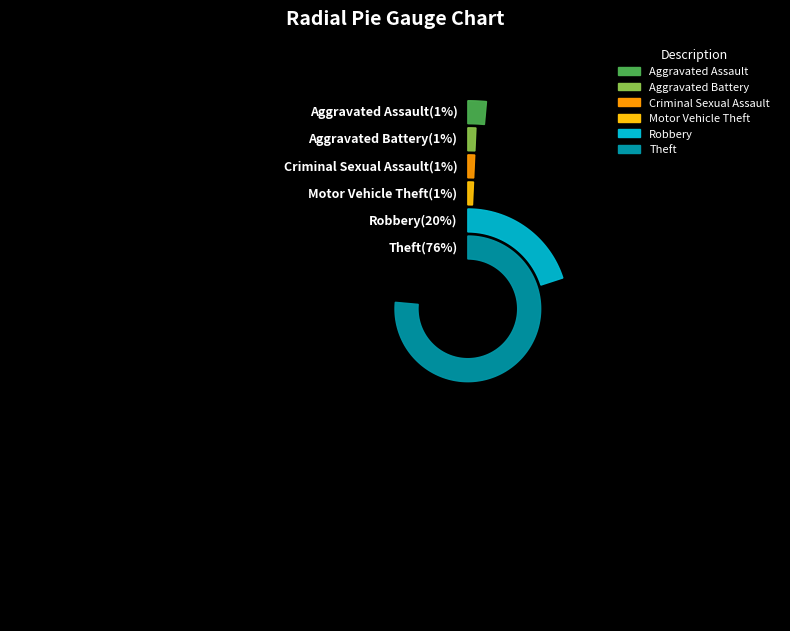

True or false: Theft accounts for 66% of the total.

False